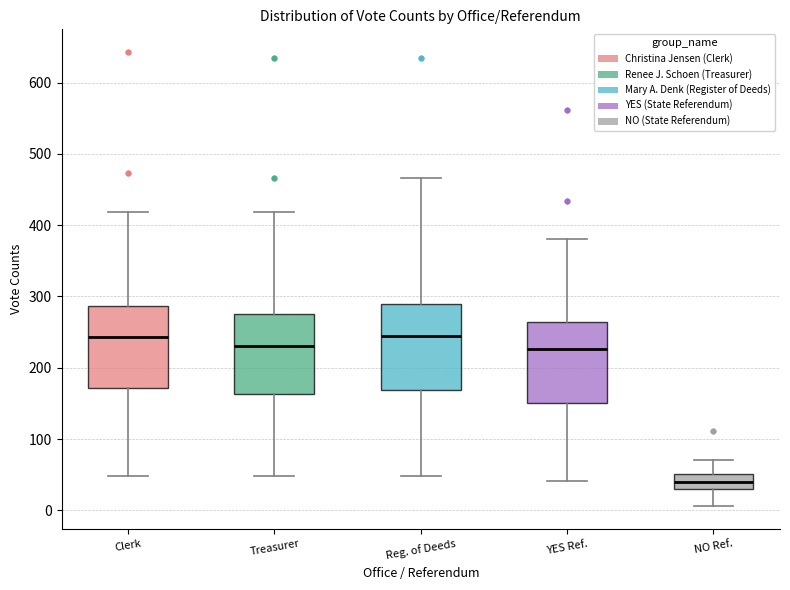

Reading left to right, read every box against the y-axis: the position of its median line, the range the box covers, and the ends of its whiskers. The values are not printed on the chart, so give them approximately, as read against the axis.

Clerk: median 240, box 170 to 290, whiskers 50 to 420
Treasurer: median 230, box 160 to 280, whiskers 50 to 420
Reg. of Deeds: median 240, box 170 to 290, whiskers 50 to 470
YES Ref.: median 230, box 150 to 260, whiskers 40 to 380
NO Ref.: median 40, box 30 to 50, whiskers 10 to 70